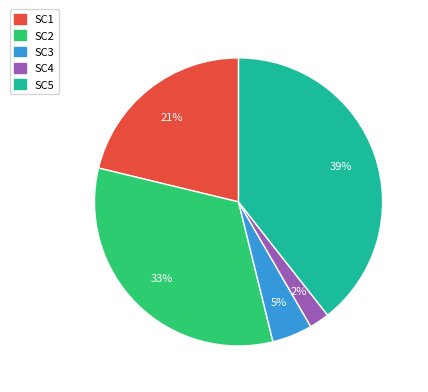

To the nearest percent, what is the difference between the largest and smallest slice percentages?

37%